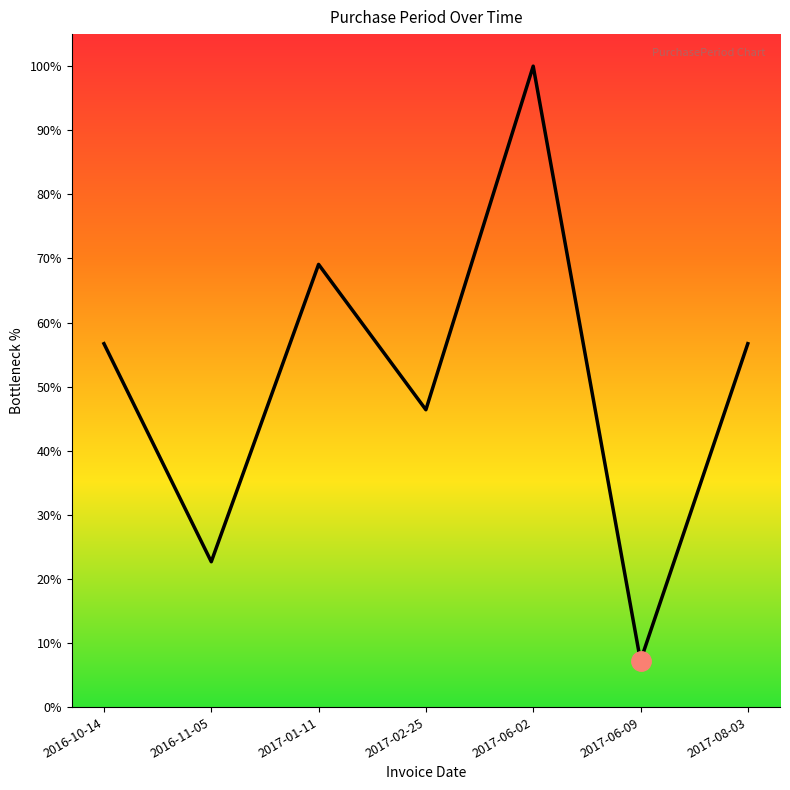

True or false: the data shows 7.2 at 2017-06-09.

True